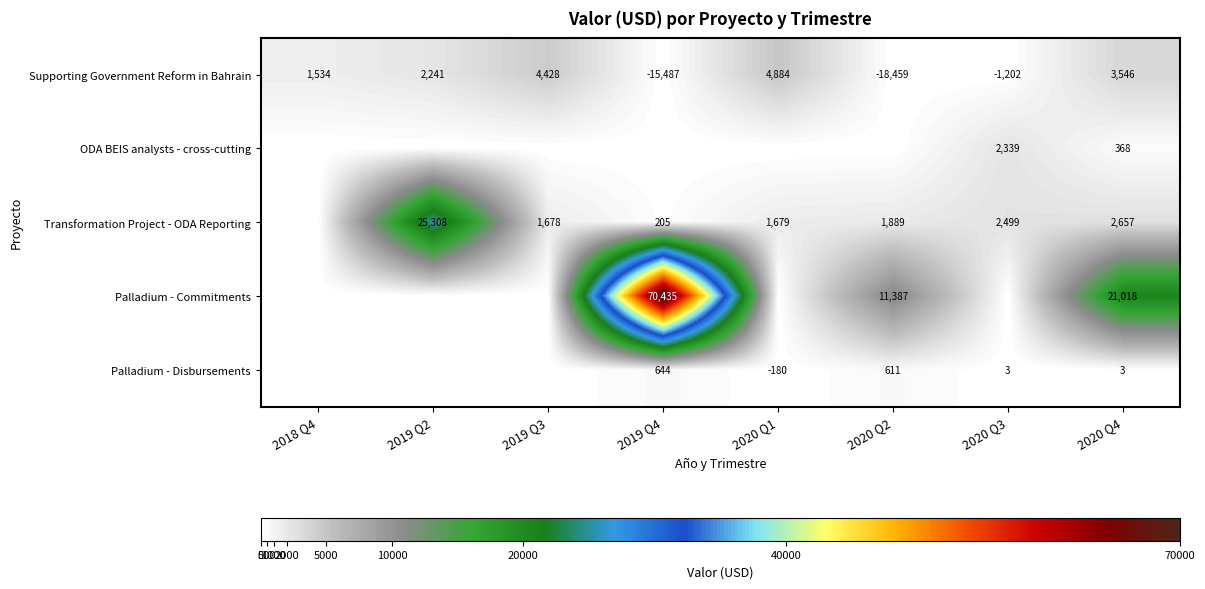

What is the spread (max minus min) of values at 2020 Q4?

21015